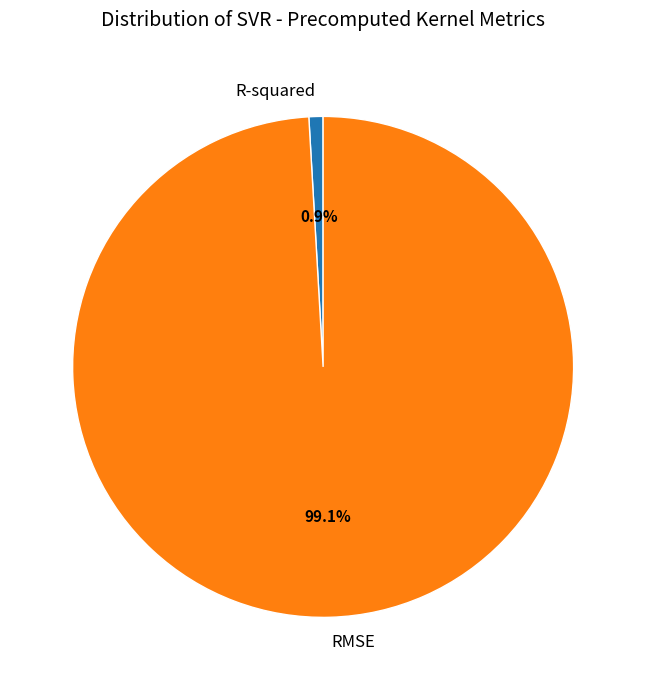

Is R-squared the majority of the pie?

No